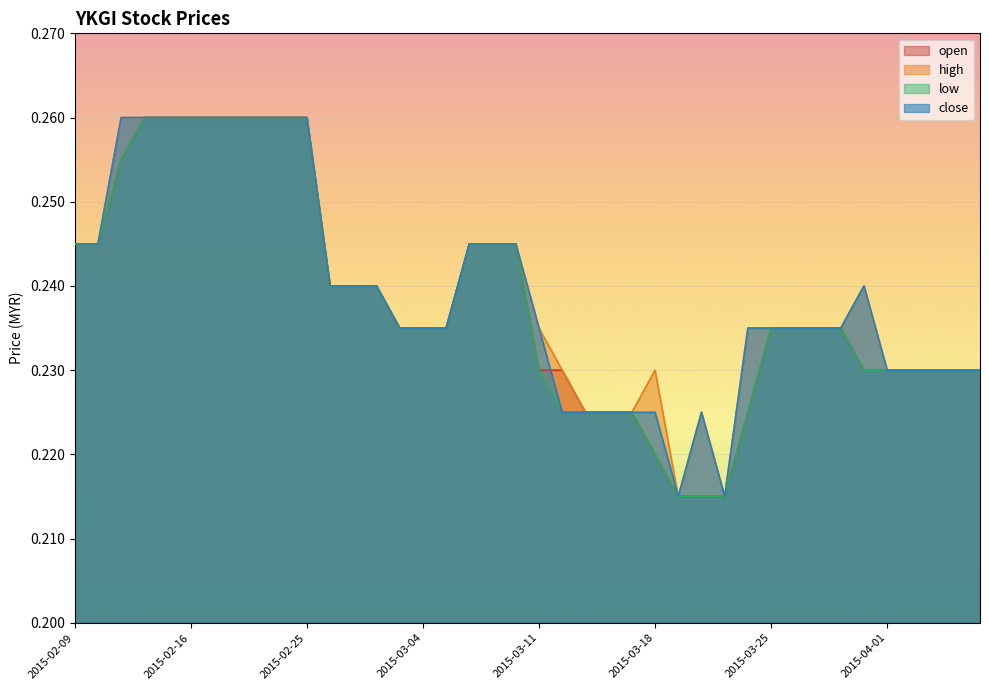

Count the number of categories in the chart.

40